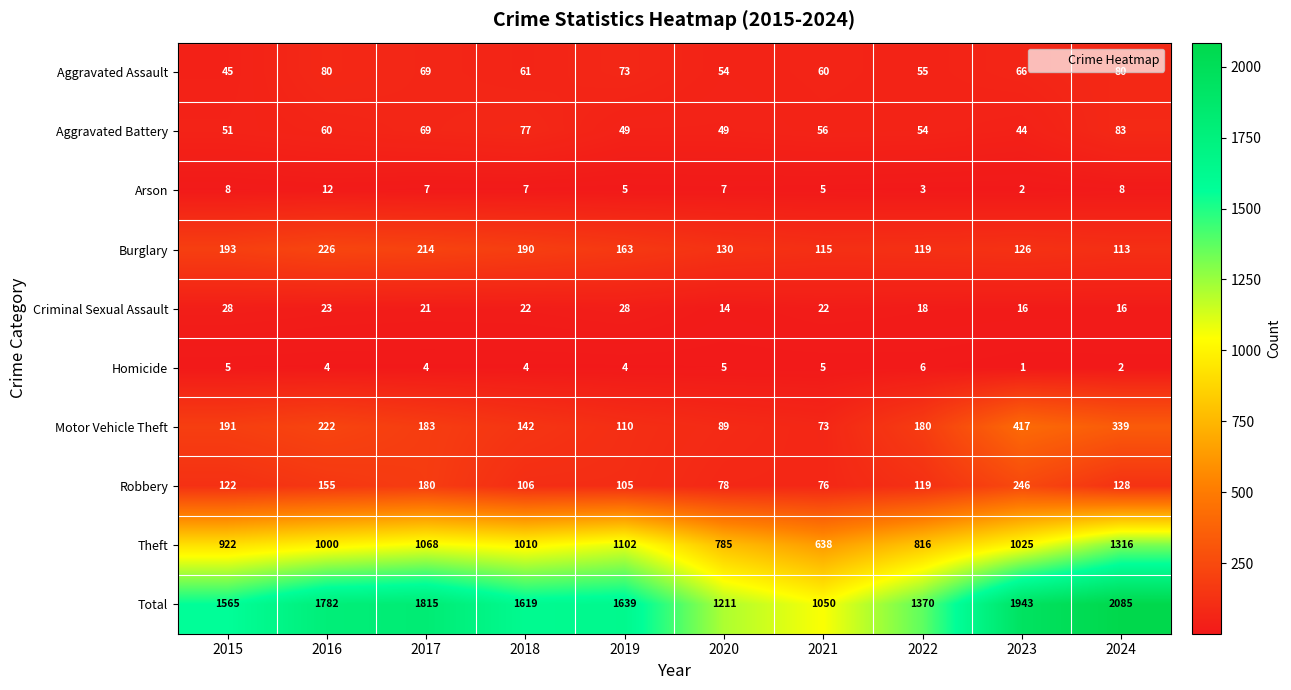

How many data points does each series have?

10